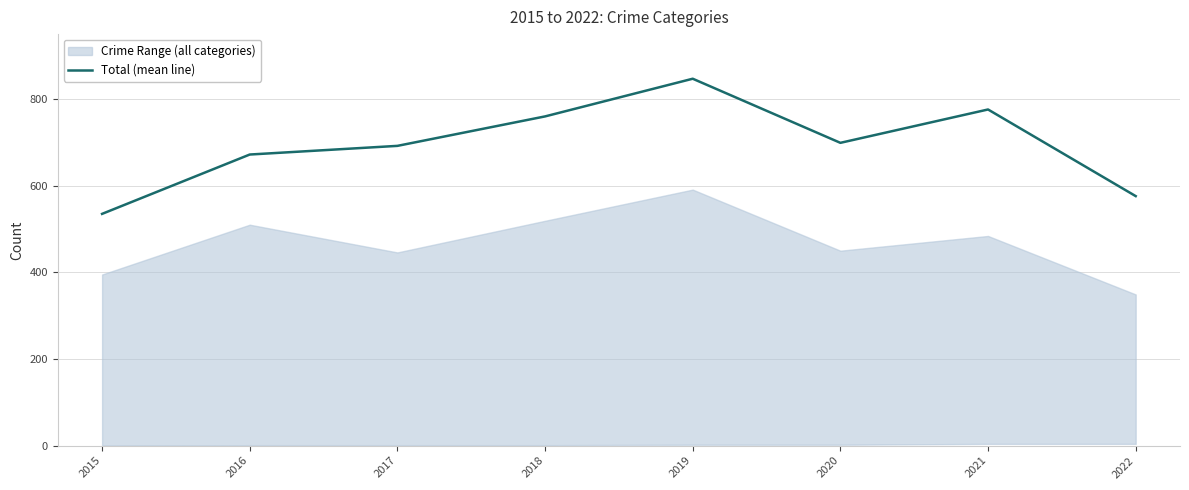

What is the smallest value displayed?

535